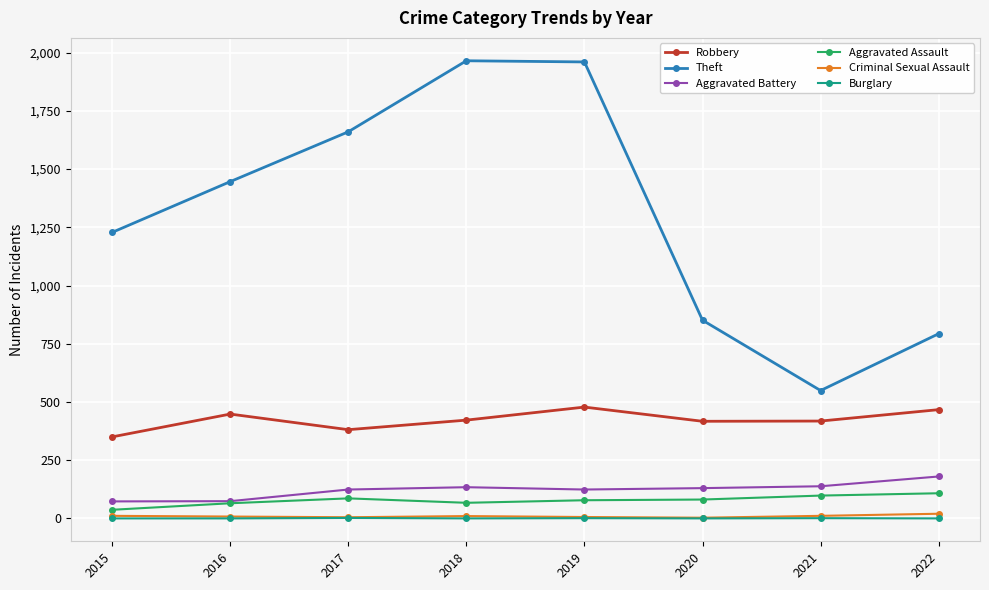

True or false: Aggravated Battery and Robbery cross at least once.

False